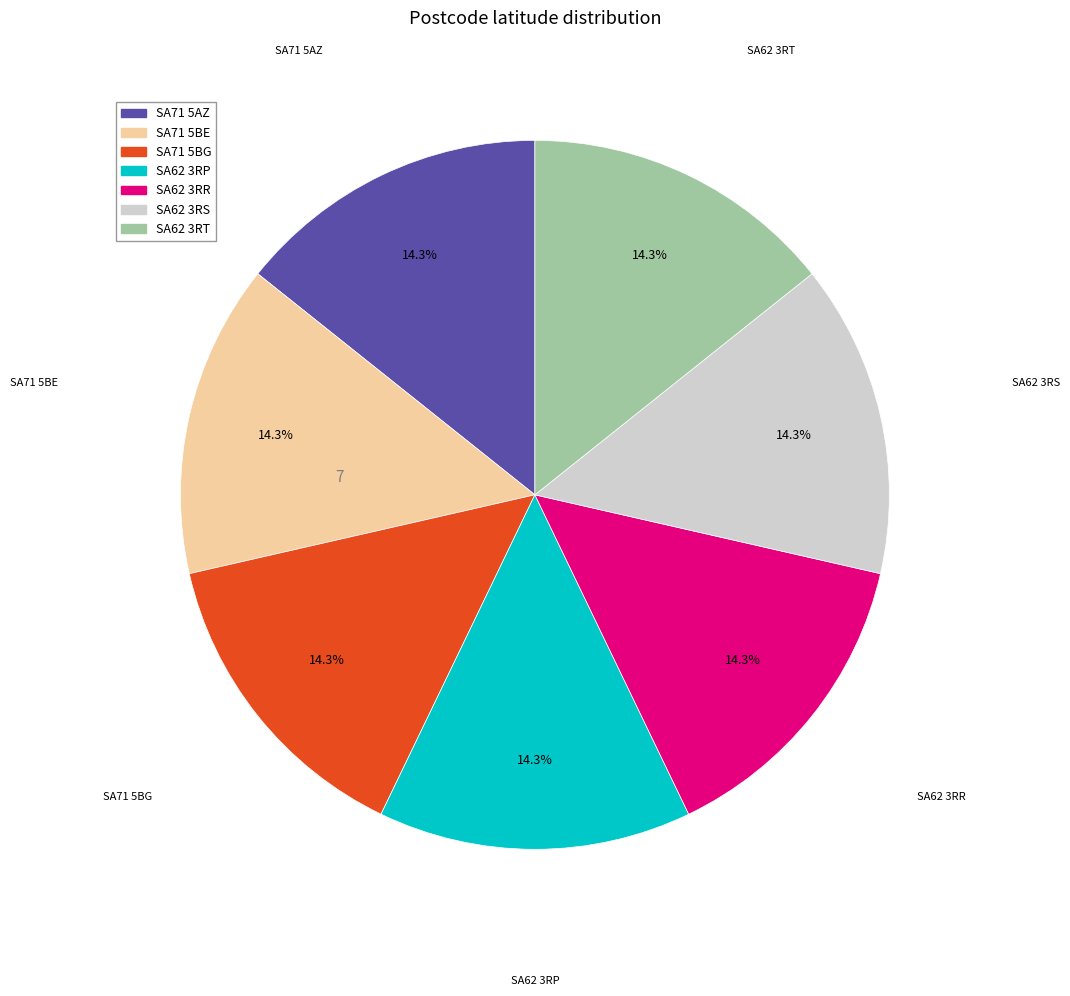

Is it true that SA62 3RT is 25% of the pie?

False